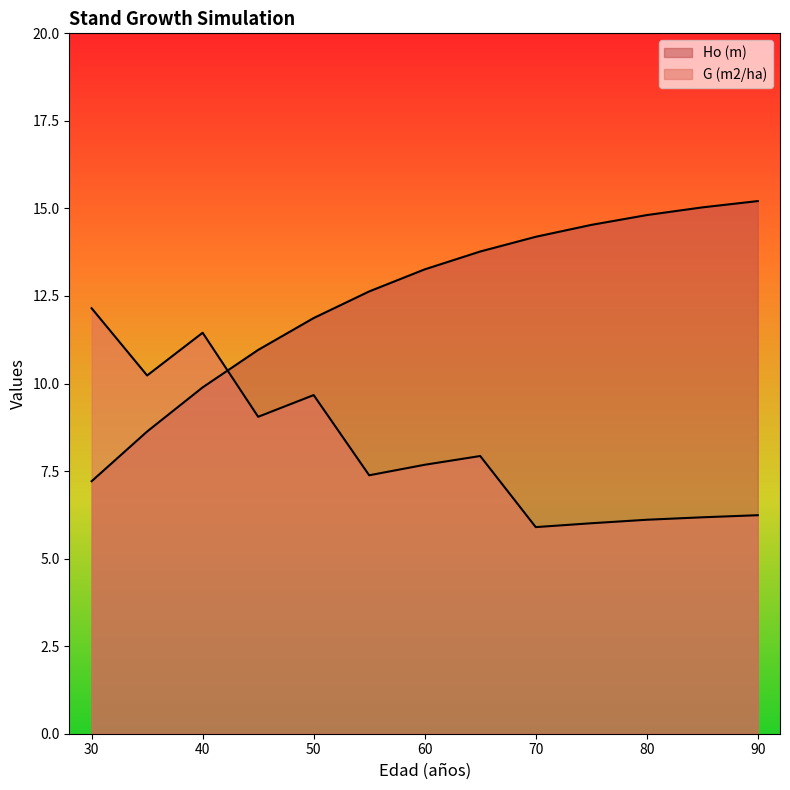

Reading left to right, transcribe all the data shown in this chart.

Ho (m): 30=7.2	35=8.6	40=9.9	45=11.0	50=11.9	55=12.6	60=13.3	65=13.8	70=14.2	75=14.5	80=14.8	85=15.0	90=15.2
G (m2/ha): 30=12.2	35=10.2	40=11.4	45=9.1	50=9.7	55=7.4	60=7.7	65=7.9	70=5.9	75=6.0	80=6.1	85=6.2	90=6.2